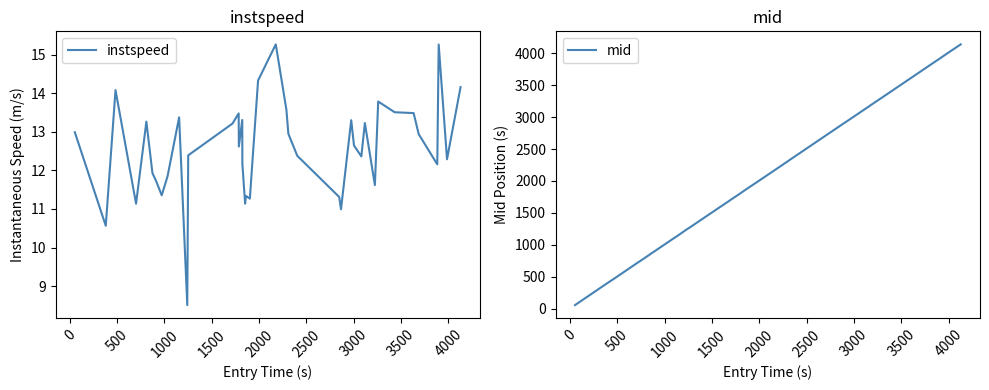

What is the highest value of the mid series?

4135.1